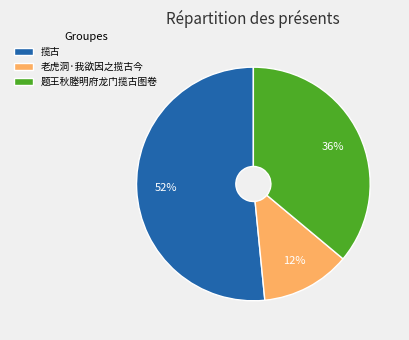

True or false: 题王秋塍明府龙门揽古图卷 accounts for 29% of the total.

False